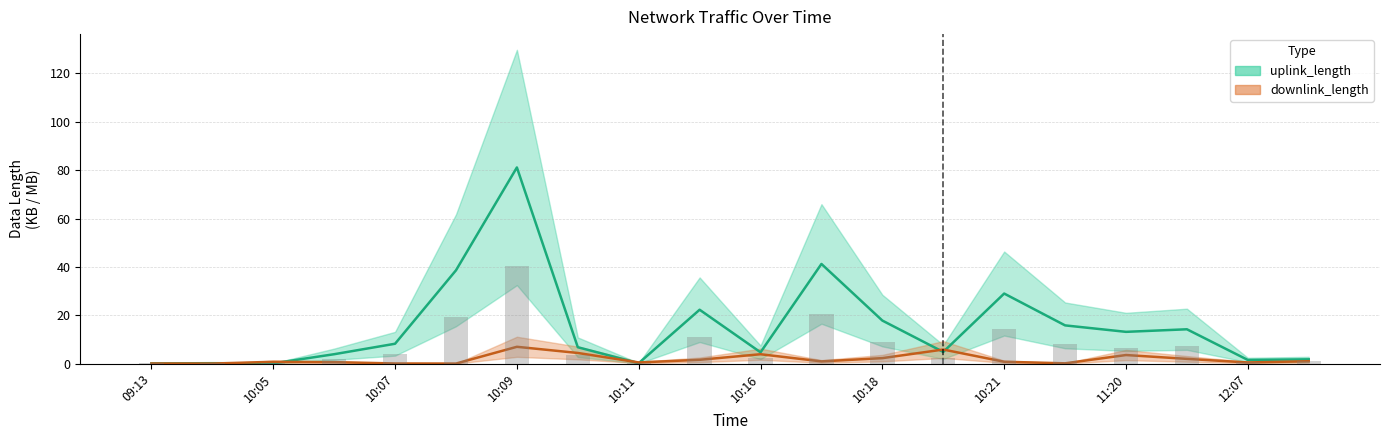

Which has a higher value, 09:36 or 12:07?

12:07